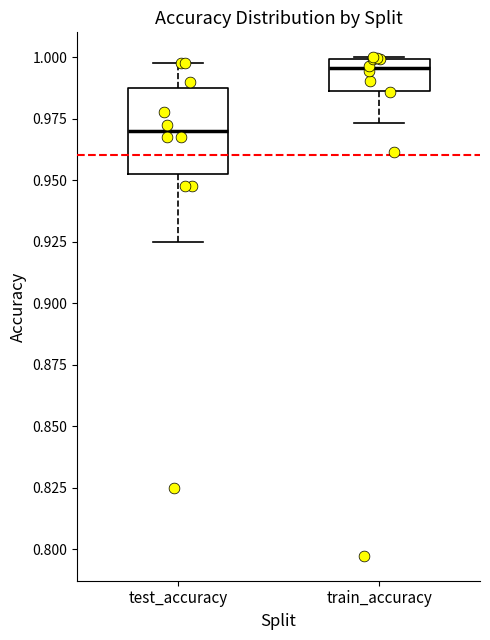

Reading left to right, read every box against the y-axis: the position of its median line, the range the box covers, and the ends of its whiskers. The values are not printed on the chart, so give them approximately, as read against the axis.

test_accuracy: median 0.970, box 0.955 to 0.990, whiskers 0.925 to 1.000
train_accuracy: median 0.995, box 0.985 to 1.000, whiskers 0.975 to 1.000